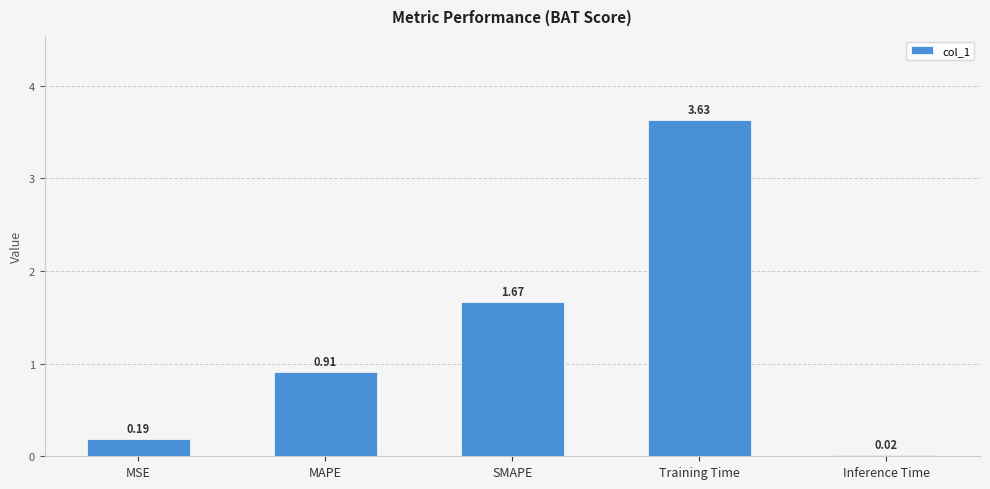

What is the sum of all values?

6.4